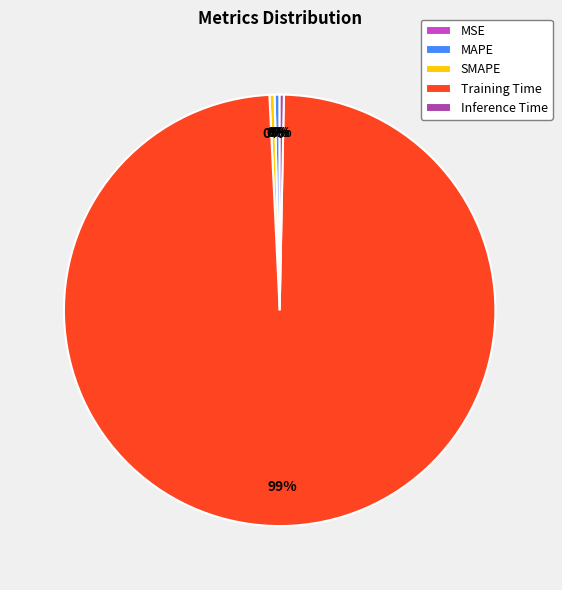

Which slice represents more than half of the pie?

Training Time